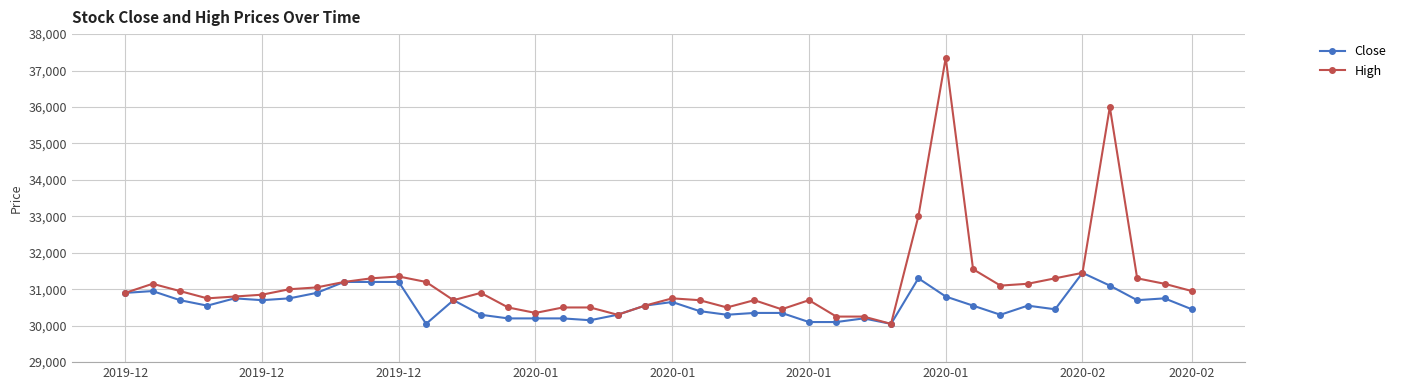

True or false: High has more than 1 points higher than both neighbors.

True